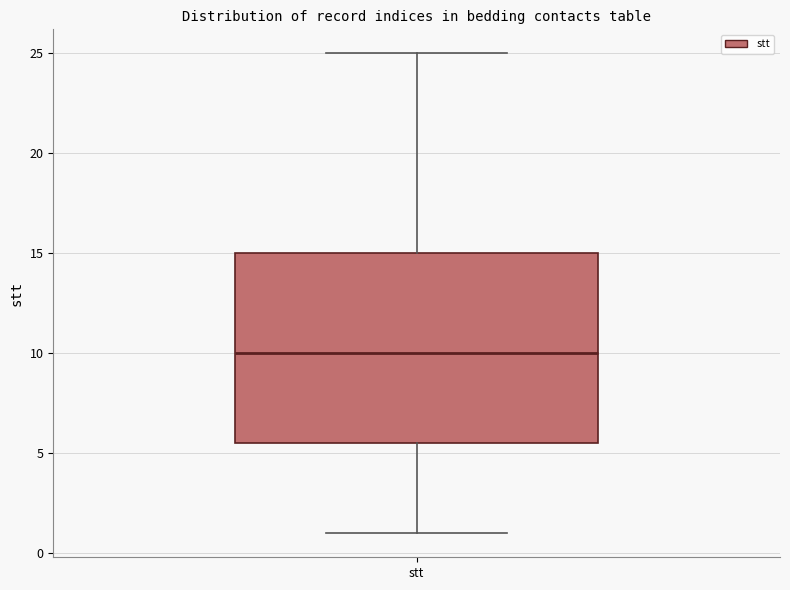

Where is the upper edge of the box for stt on the y-axis? The values are not printed on the chart, so give them approximately, as read against the axis.

15.0